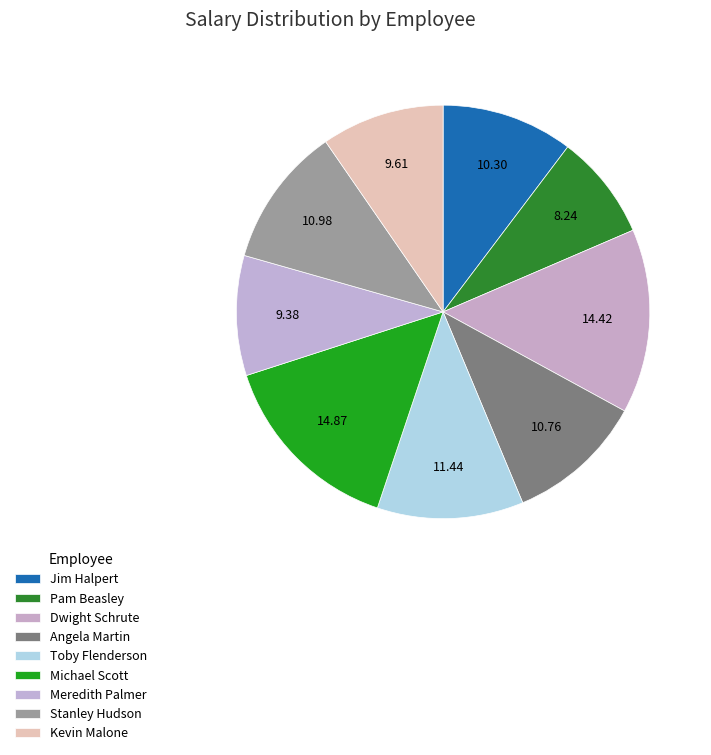

Does Toby Flenderson represent more than half of the total?

No